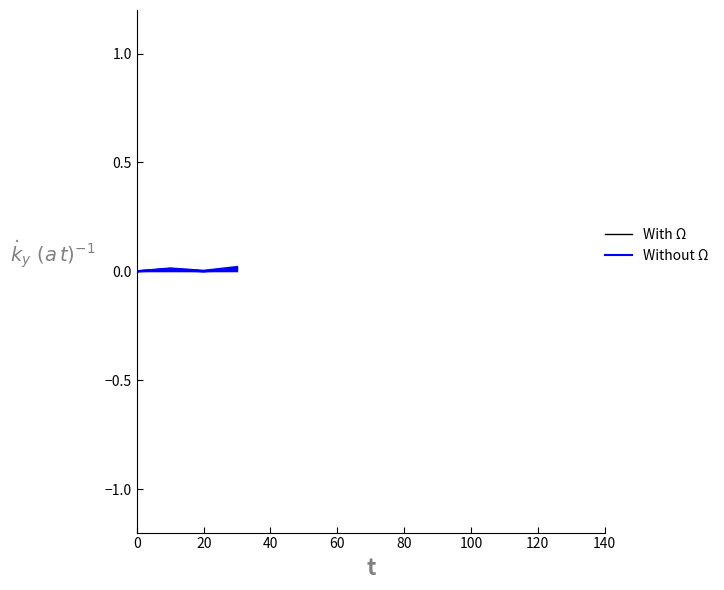

Is the value of With Ω at 0 greater than the value of Without Ω at 20?

No